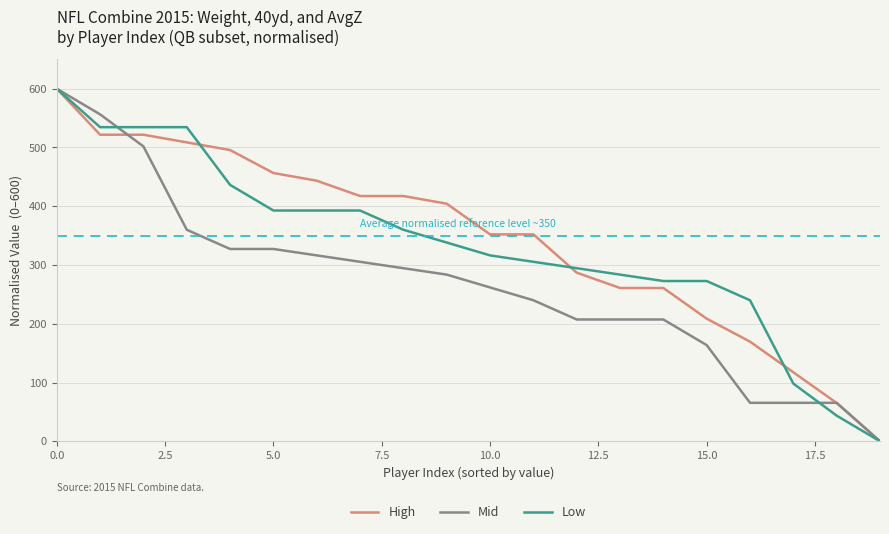

What is the difference between the maximum and minimum values in the Low series?

600.0